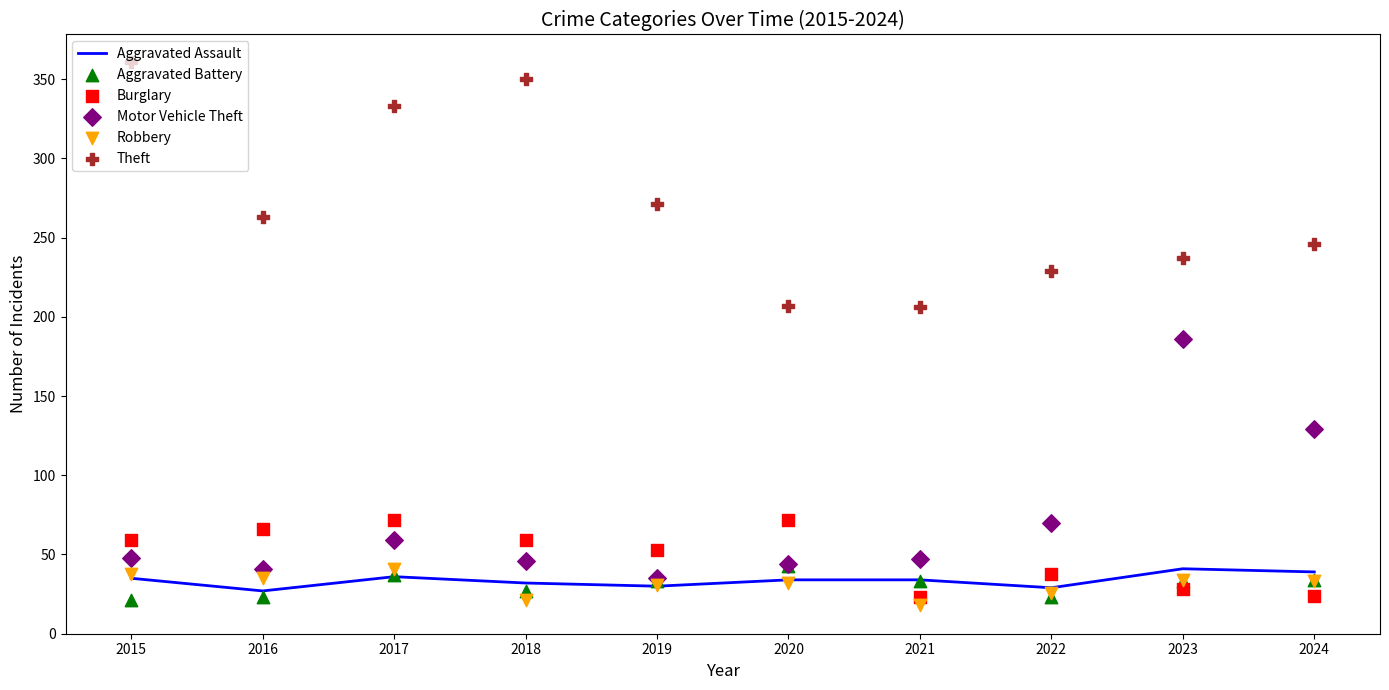

At how many categories does at least one series exceed 339?

2